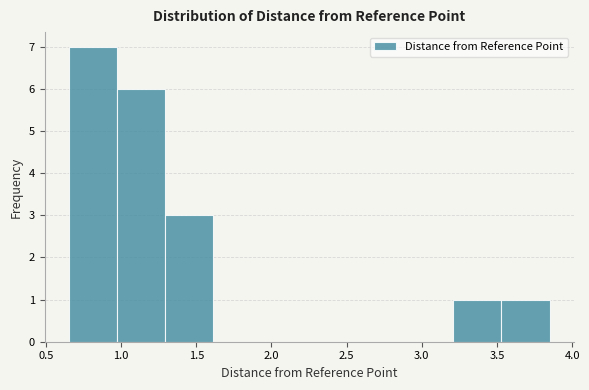

Reading left to right, transcribe this chart: for each bar, give the range it covers on the x-axis and its height. Neither the bar edges nor the heights are printed on the chart, so give them approximately, as read against the axes.

0.65 to 0.97: 7
0.97 to 1.29: 6
1.29 to 1.61: 3
1.61 to 1.93: 0
1.93 to 2.25: 0
2.25 to 2.57: 0
2.57 to 2.89: 0
2.89 to 3.21: 0
3.21 to 3.53: 1
3.53 to 3.85: 1